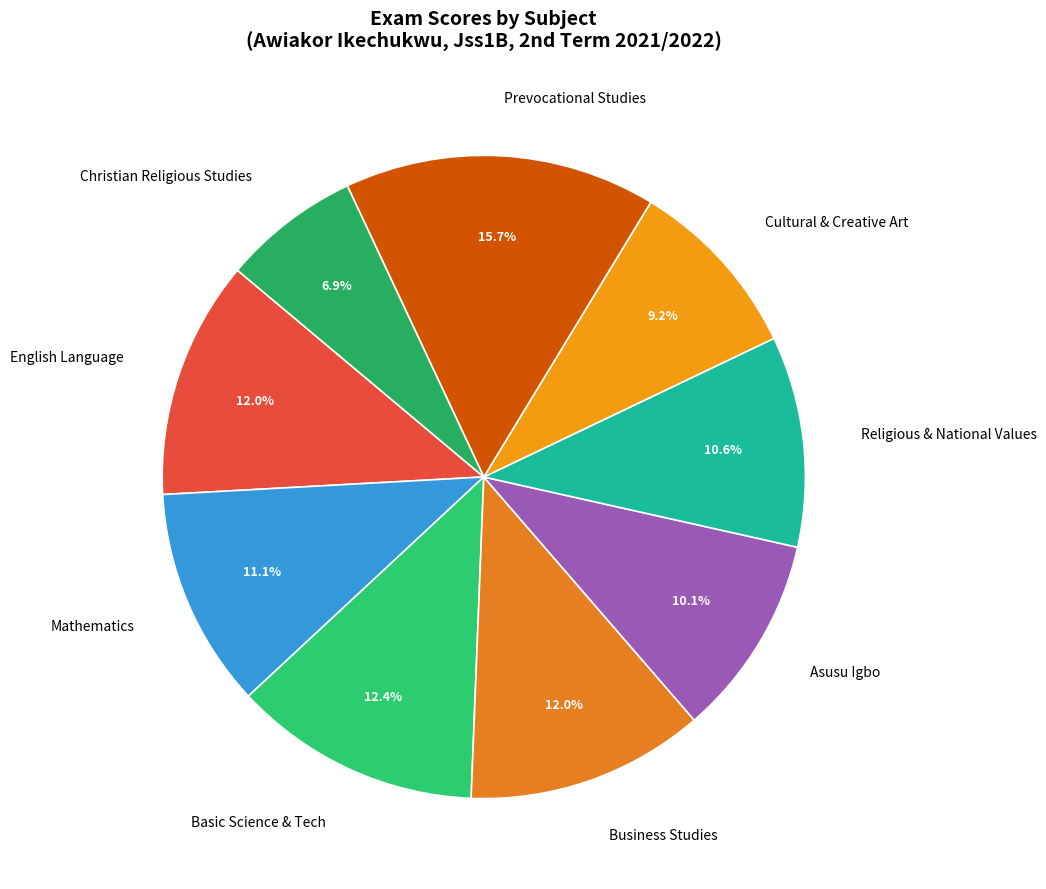

To the nearest percent, what is the difference between the largest and smallest slice percentages?

9%